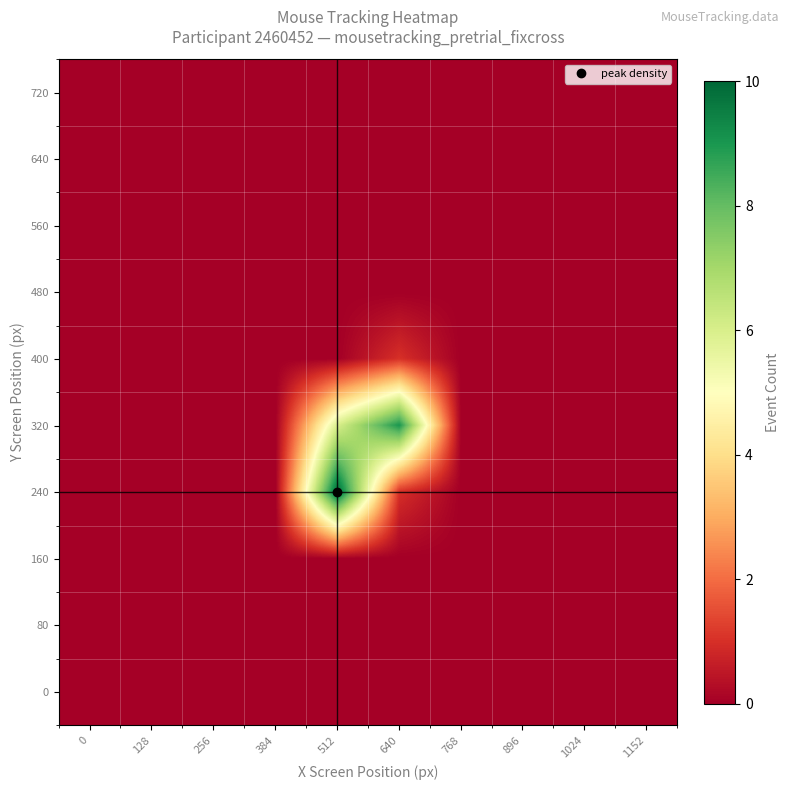

How many series are shown in this chart?

10